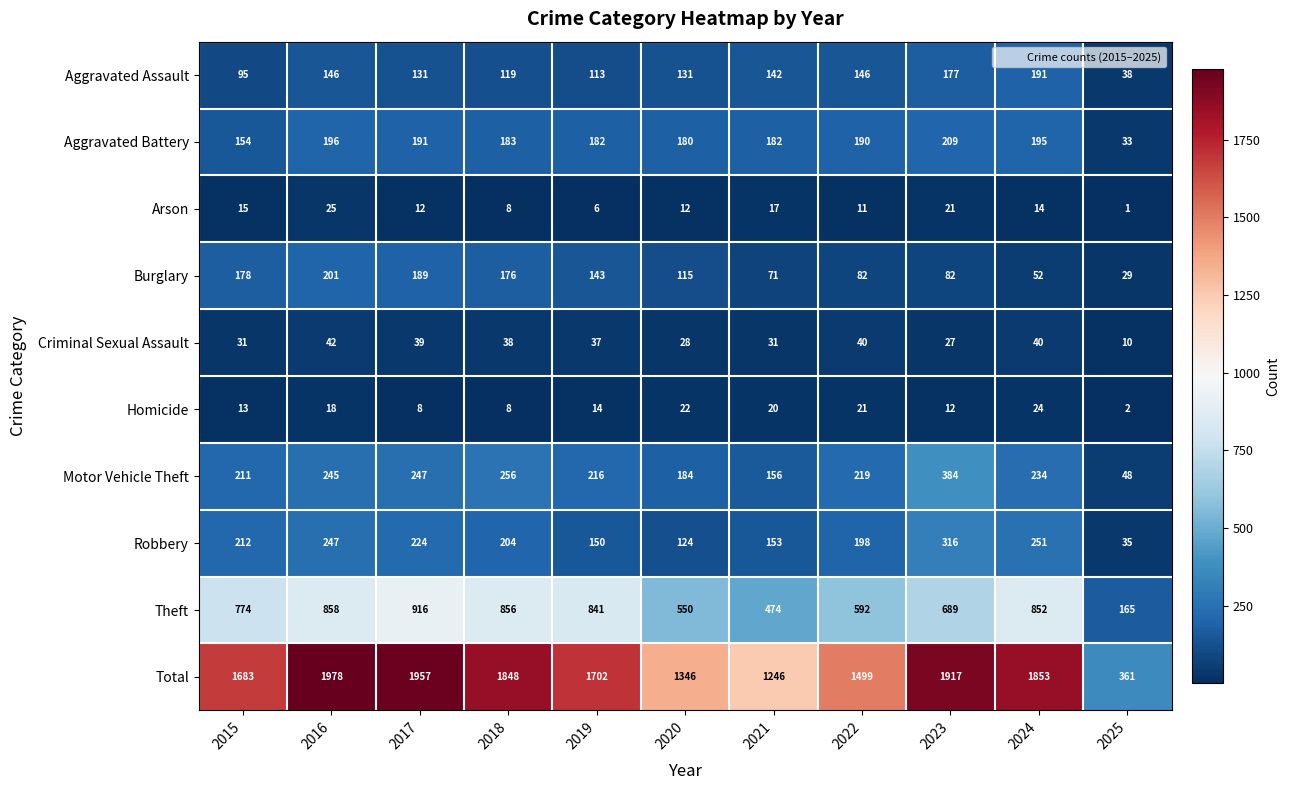

What is the spread (max minus min) of values at 2023?

1905